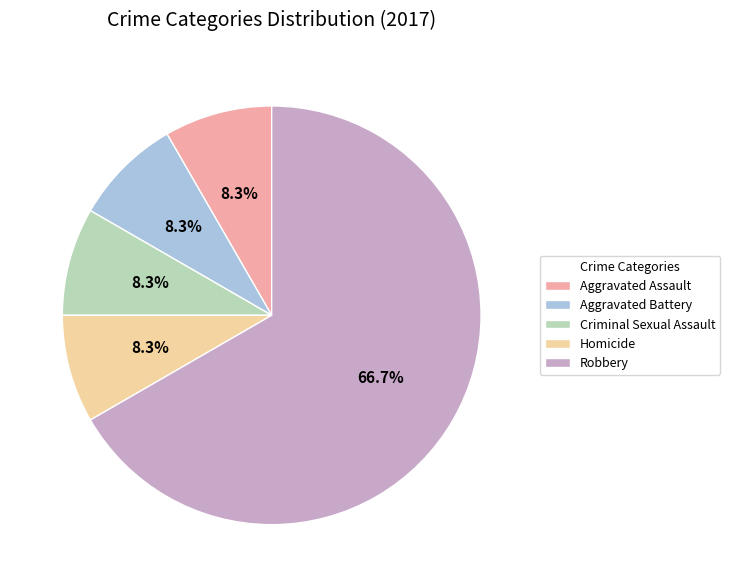

What is the majority slice?

Robbery